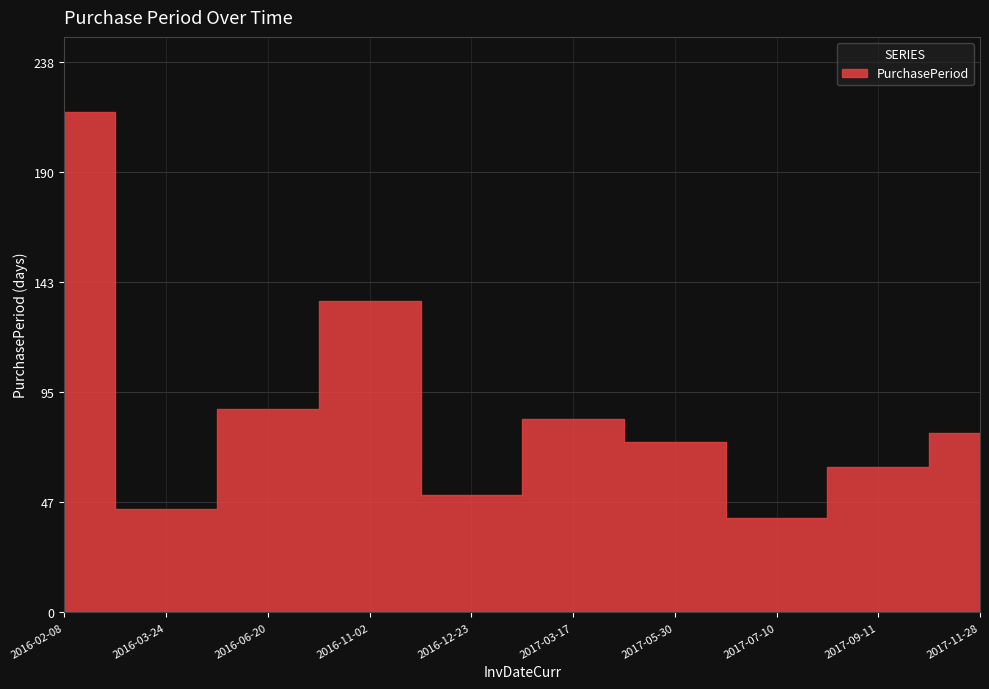

How many points are lower than both their immediate neighbors (excluding endpoints)?

3